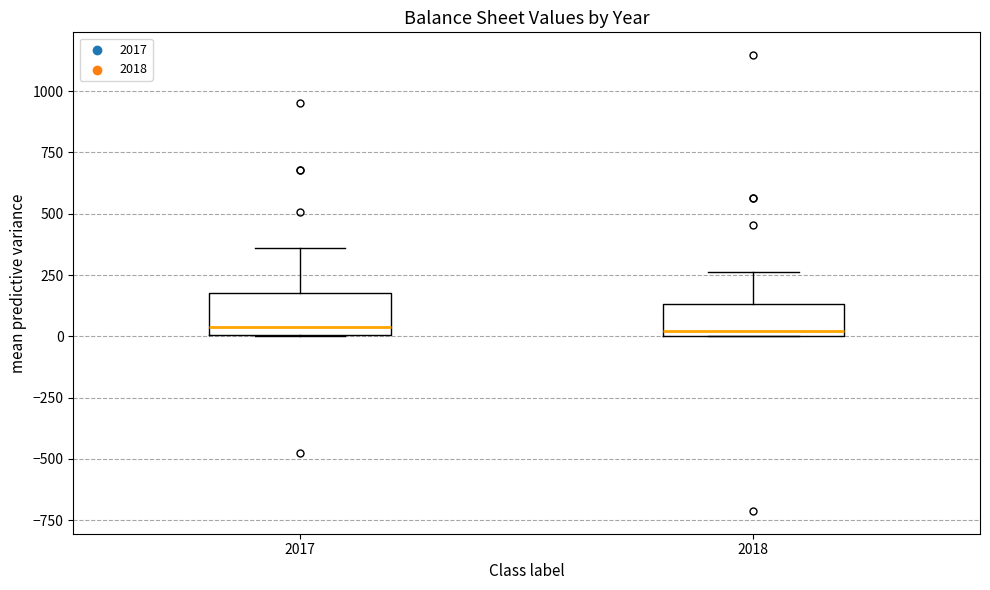

Reading left to right, read every box against the y-axis: the position of its median line, the range the box covers, and the ends of its whiskers. The values are not printed on the chart, so give them approximately, as read against the axis.

2017: median 50, box 0 to 200, whiskers 0 to 350
2018: median 0 (just above the box's lower edge), box 0 to 150, whiskers 0 to 250